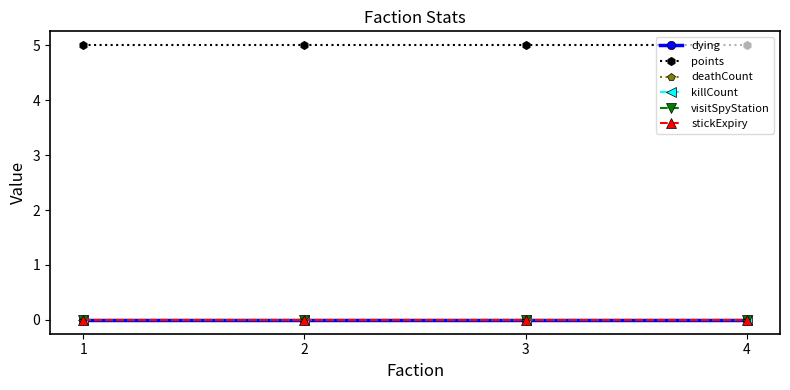

What is the value of the points point at the 4th from the left?

5